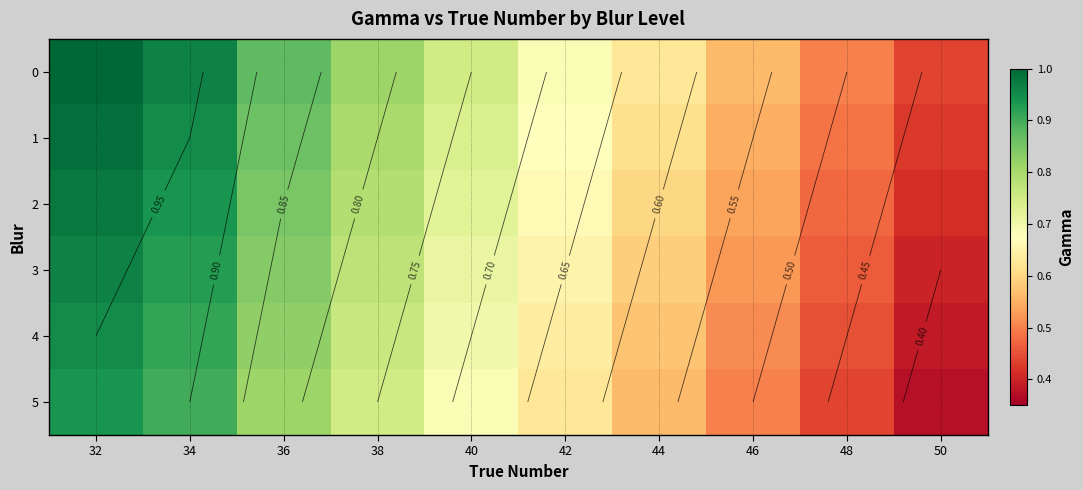

At 42, list the series in order from smallest to largest.

5, 4, 3, 2, 1, 0